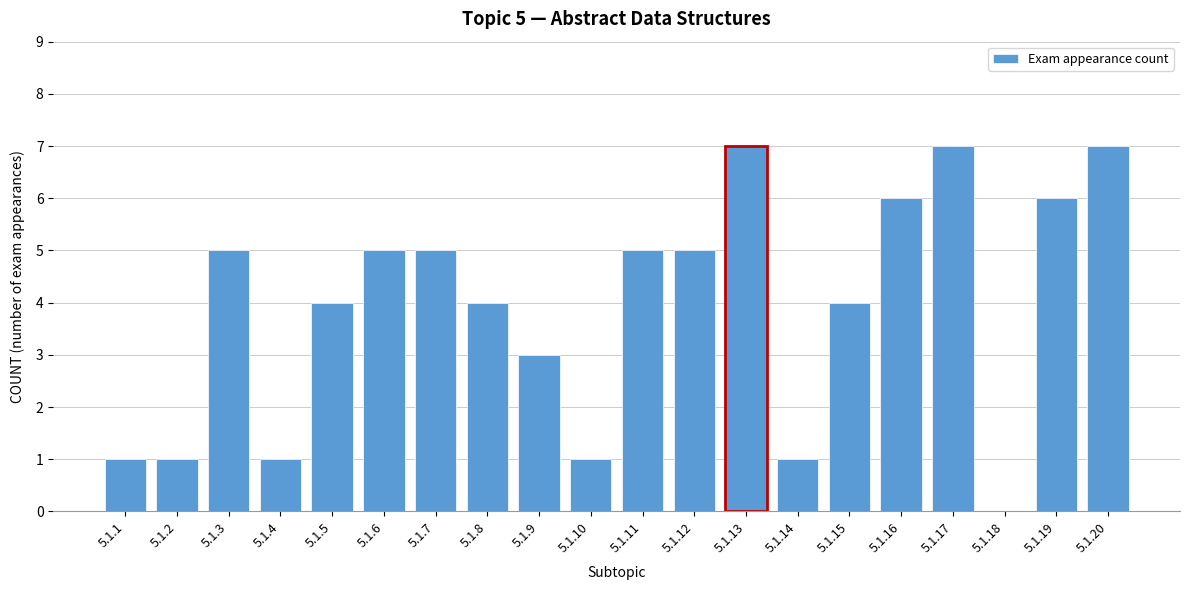

Reading right to left, transcribe all the data shown in this chart.

5.1.20=7	5.1.19=6	5.1.18=0	5.1.17=7	5.1.16=6	5.1.15=4	5.1.14=1	5.1.13=7	5.1.12=5	5.1.11=5	5.1.10=1	5.1.9=3	5.1.8=4	5.1.7=5	5.1.6=5	5.1.5=4	5.1.4=1	5.1.3=5	5.1.2=1	5.1.1=1